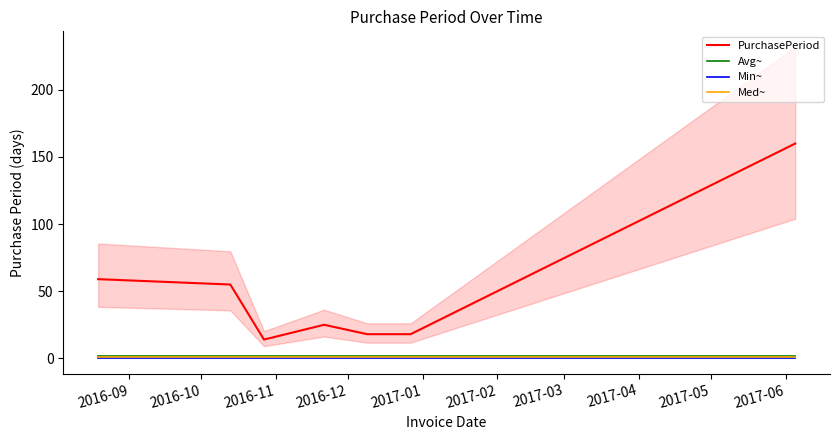

True or false: Med~ and Avg~ cross at least once.

False